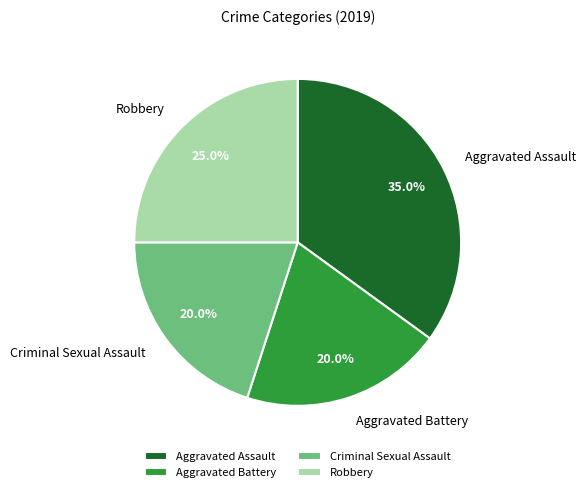

Which category has the biggest portion of the pie?

Aggravated Assault